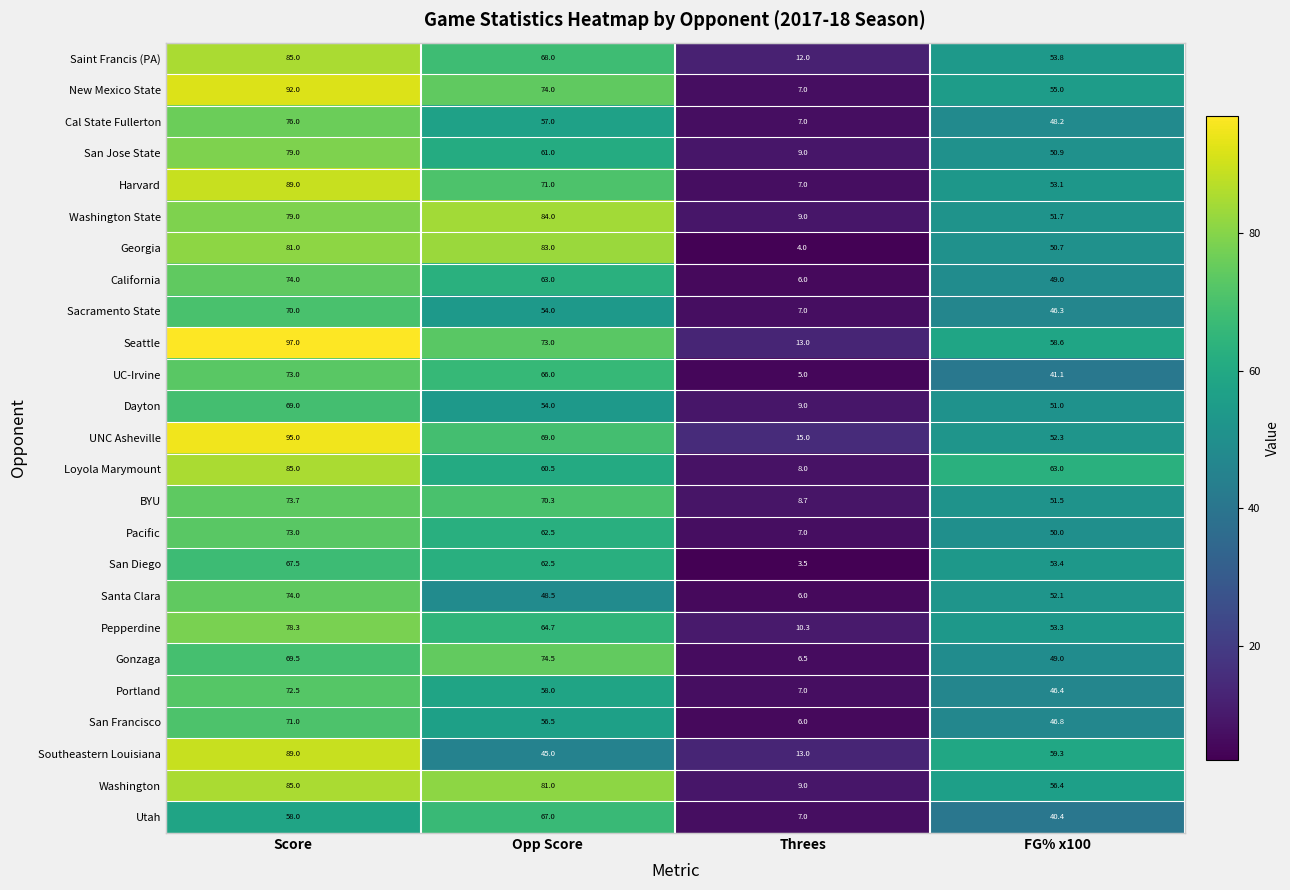

What is the average value of the Washington series?

57.9